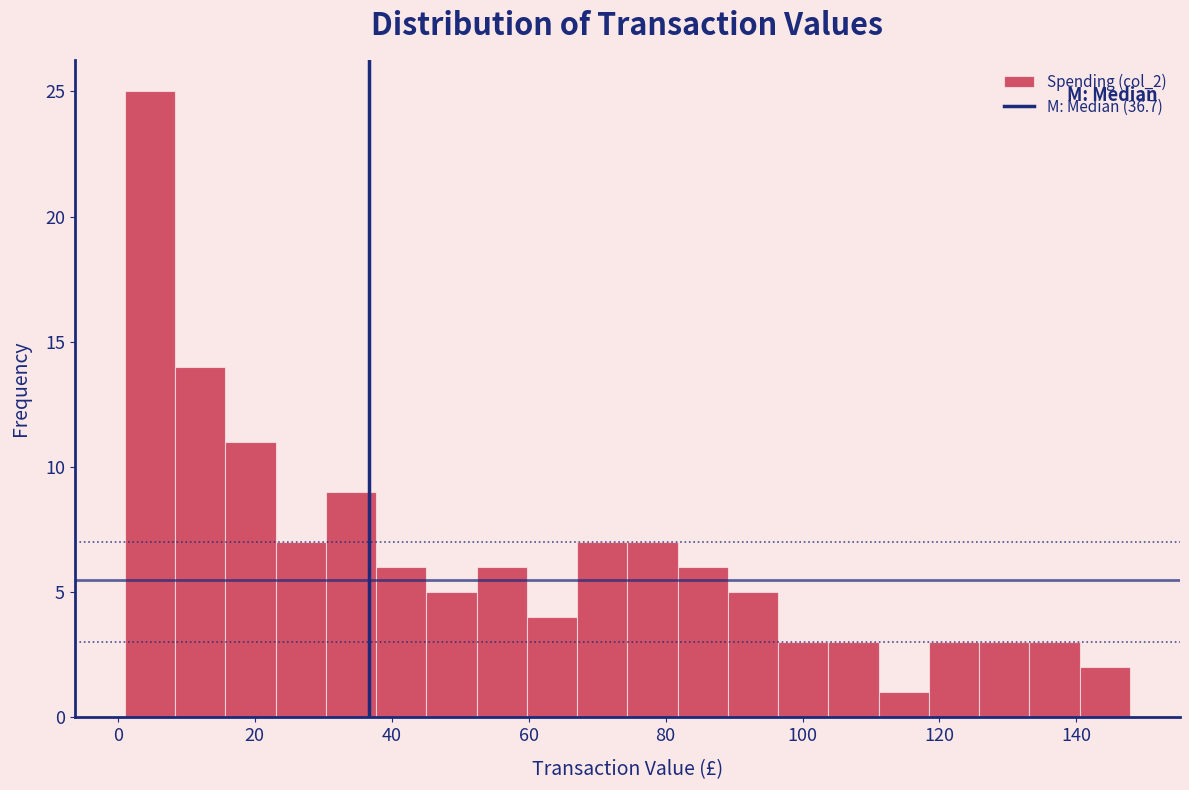

Around what value on the x-axis is the tallest bar? Give the approximate position of its centre, as read against the axis.

4